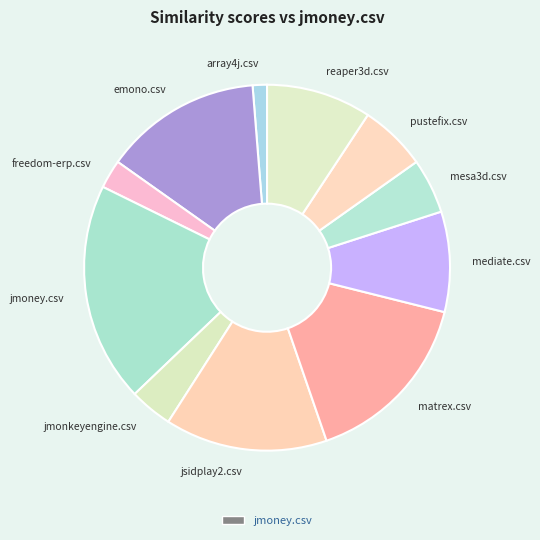

Count the number of slices in the pie.

11